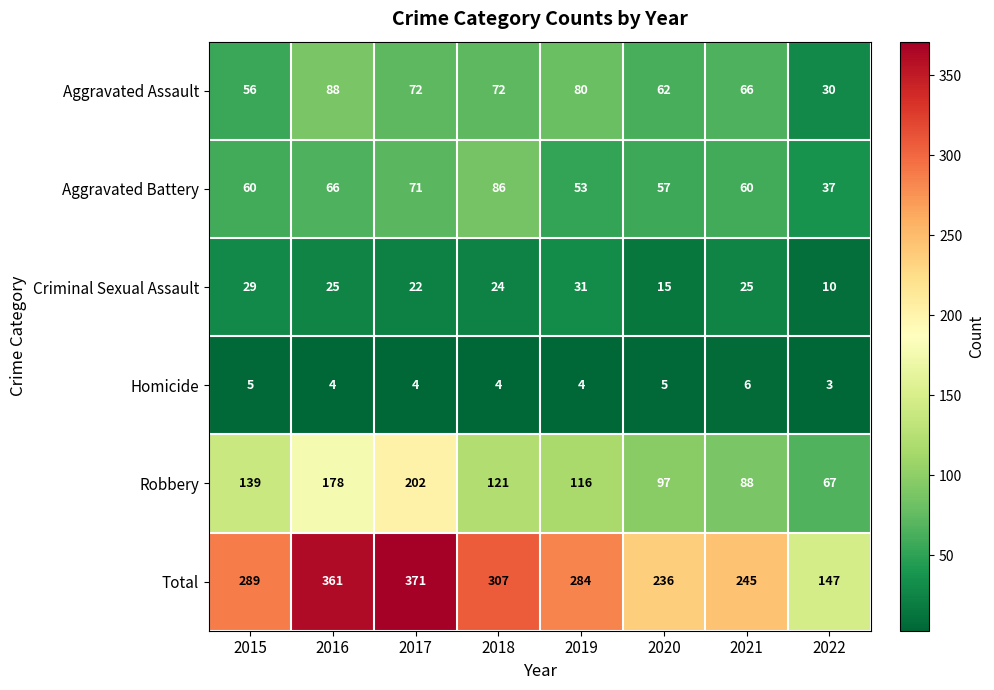

Rank the categories by Robbery value from highest to lowest.

2017, 2016, 2015, 2018, 2019, 2020, 2021, 2022